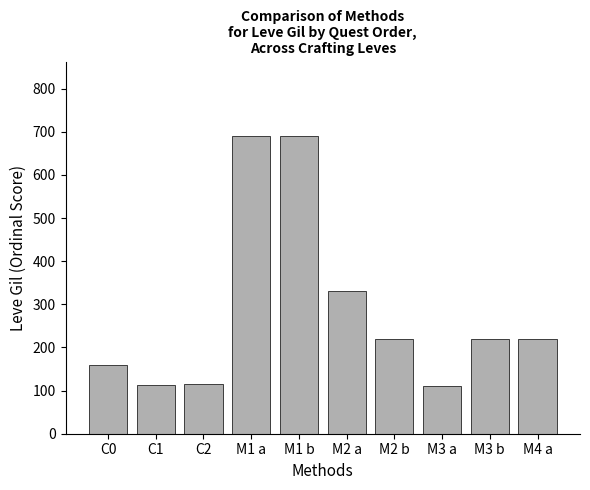

What is the ratio of the value at C1 to the value at C0?

0.7